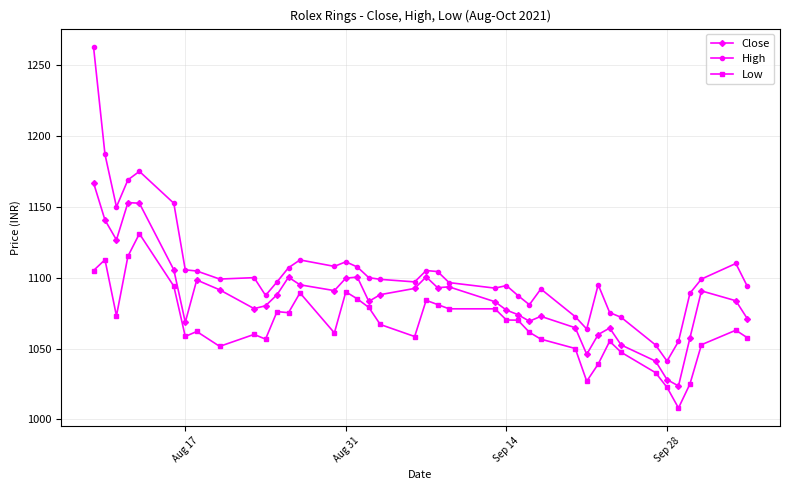

Which series has the largest total across all categories?

High